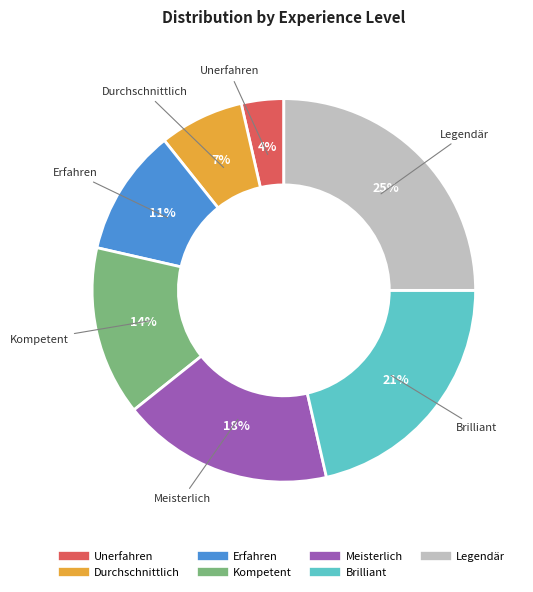

To the nearest percent, what is the difference between the Unerfahren and Legendär slice percentages?

21%